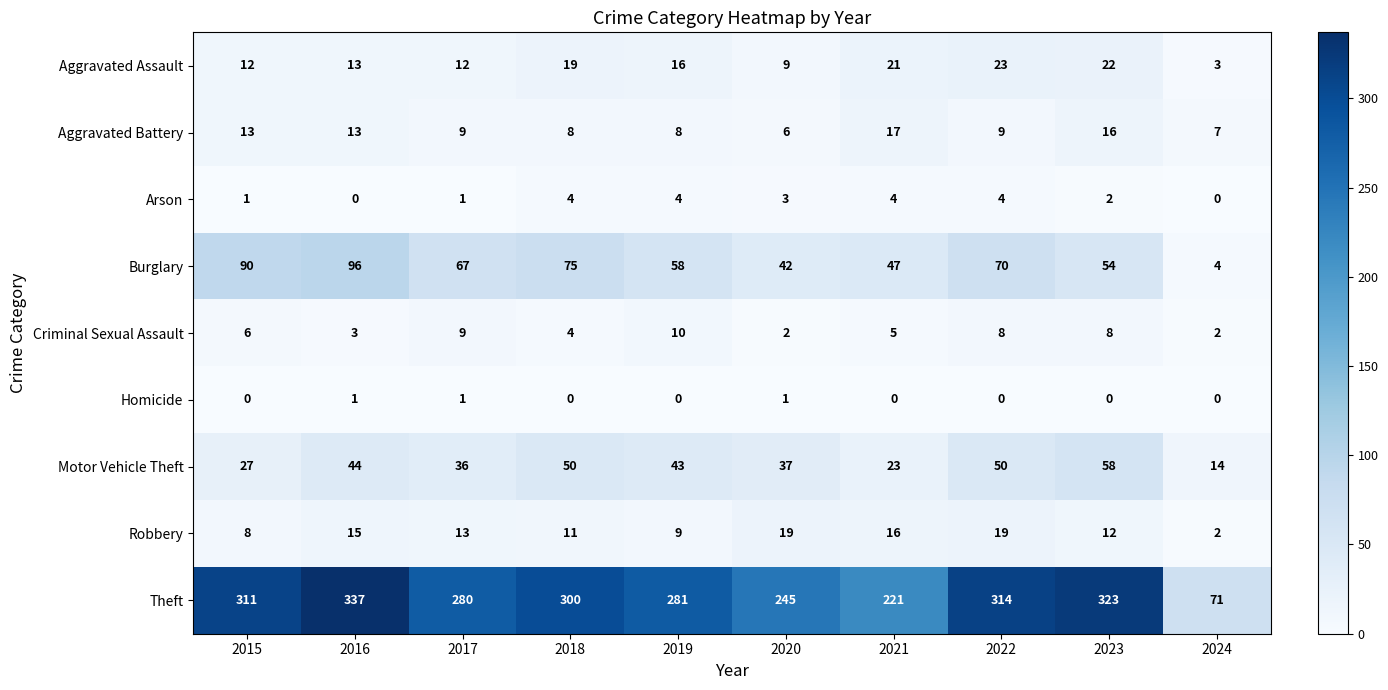

At which category is the sum across all series the highest?

2016